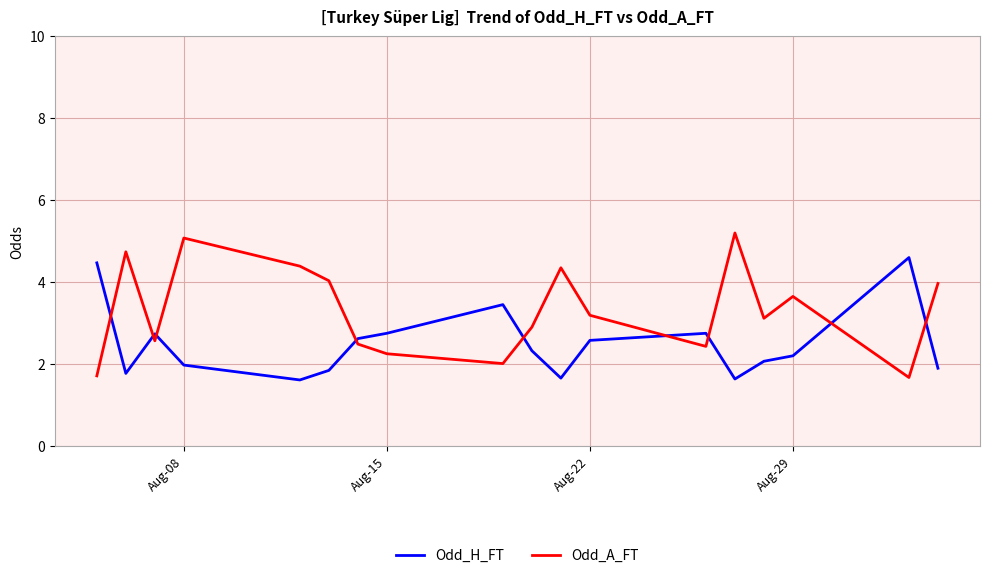

Is this an area chart (filled region under the line)?

No